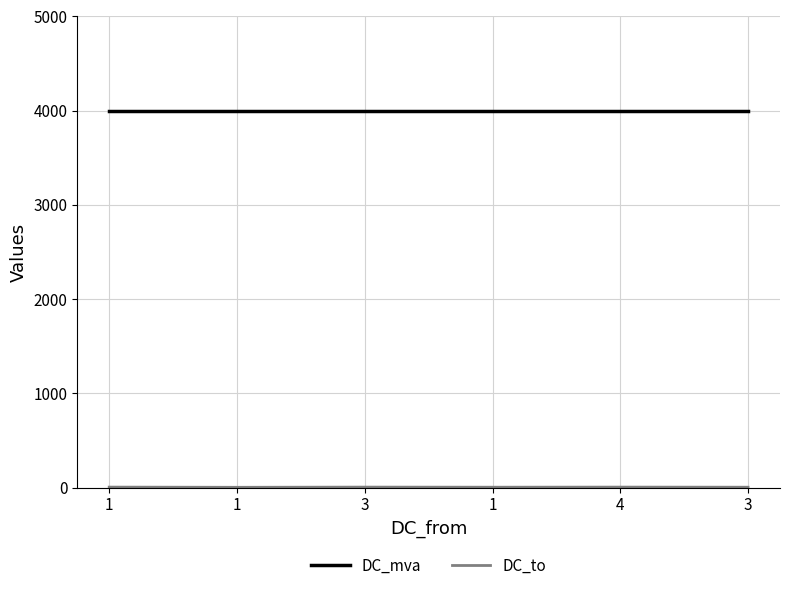

How many DC_to values are between 4 and 5?

5